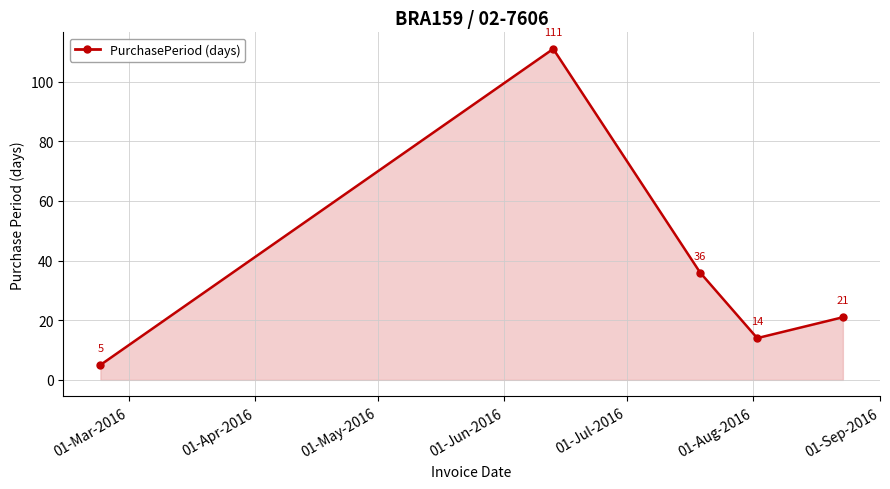

What is the smallest value displayed?

5